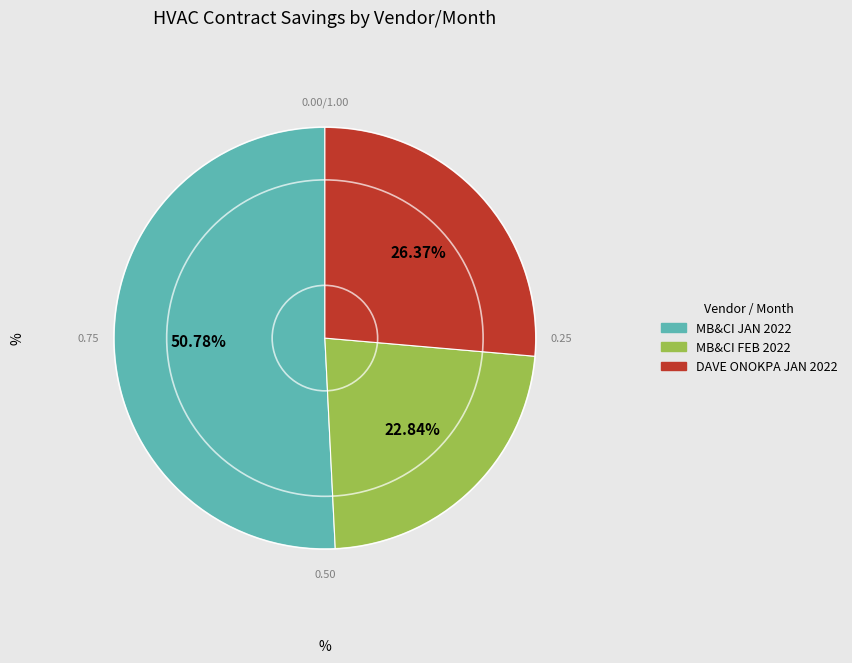

Which has a higher value, DAVE ONOKPA JAN 2022 or MB&CI FEB 2022?

DAVE ONOKPA JAN 2022